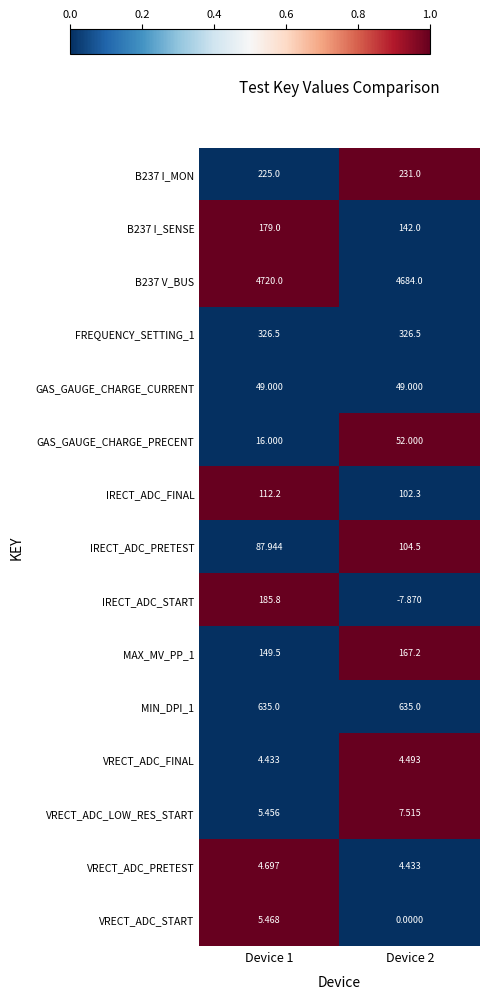

Which series changed the most between Device 1 and Device 2?

IRECT_ADC_START